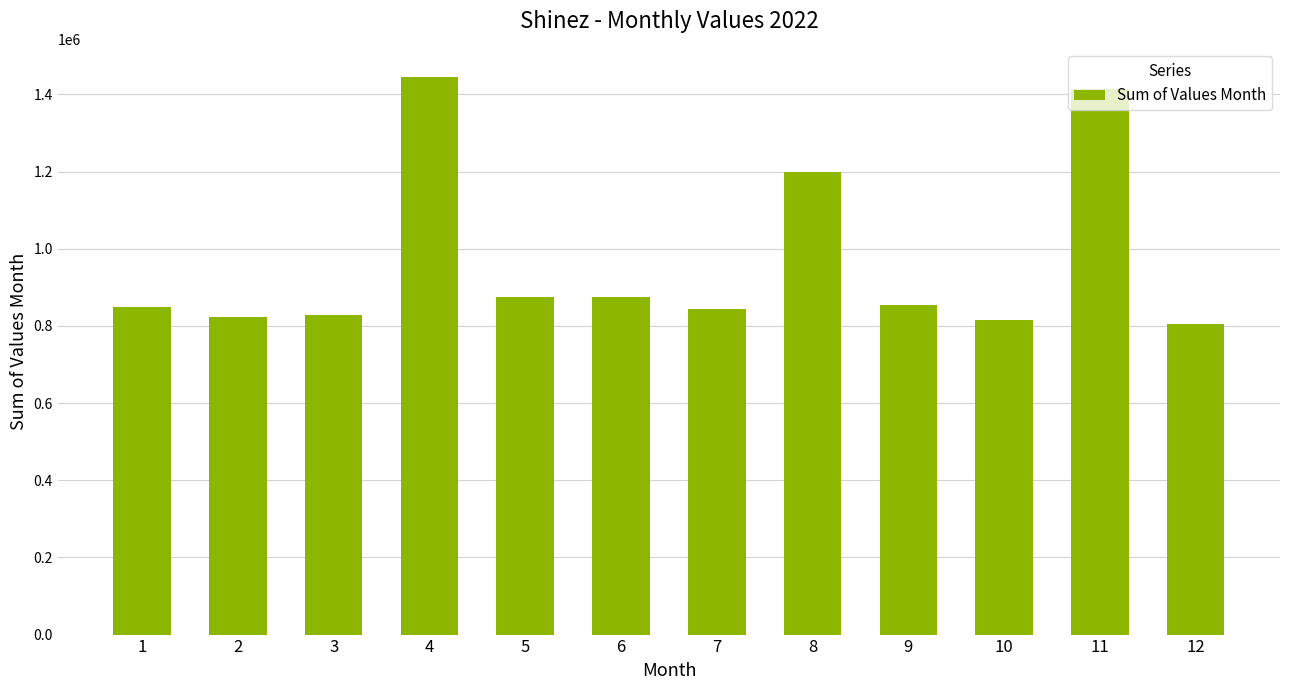

What is the maximum value shown in the chart?

1445626